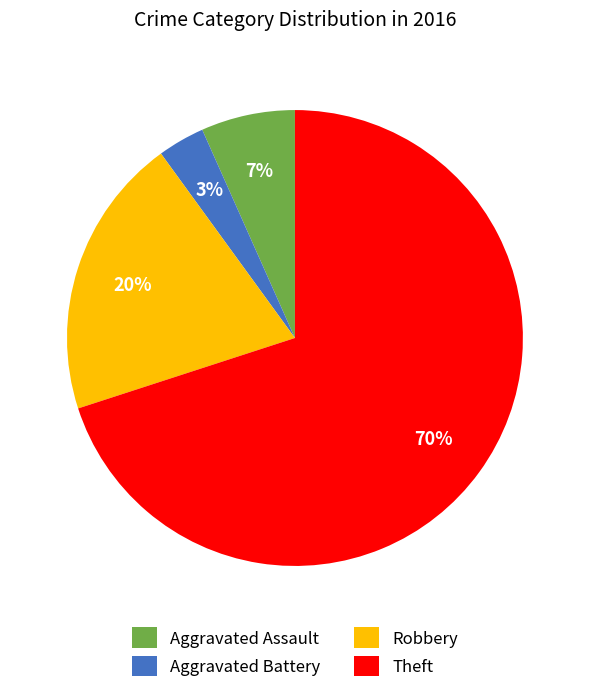

What is the majority slice?

Theft